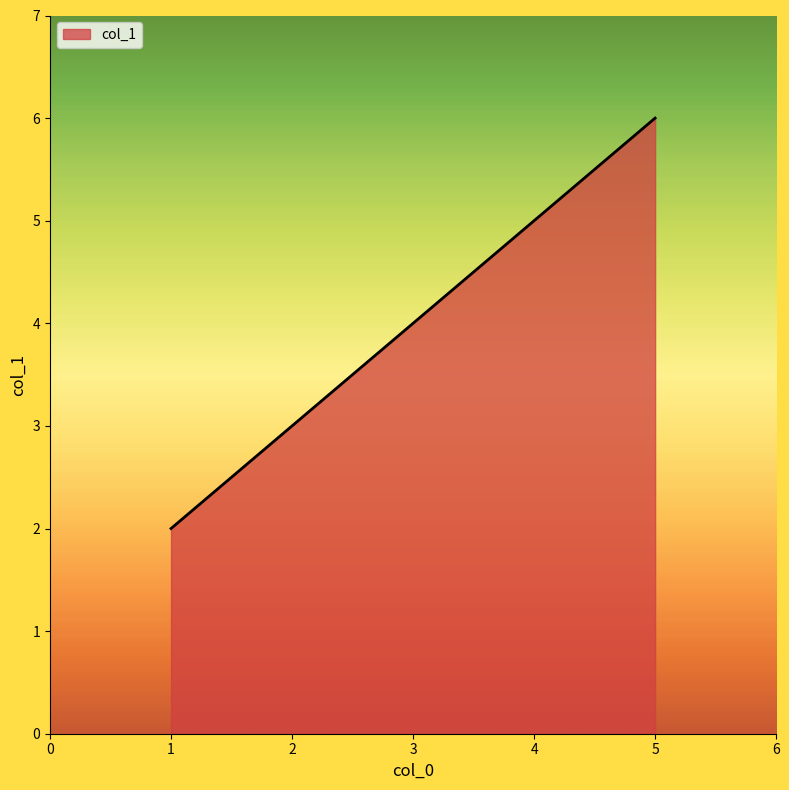

How many lines are shown in the chart?

1